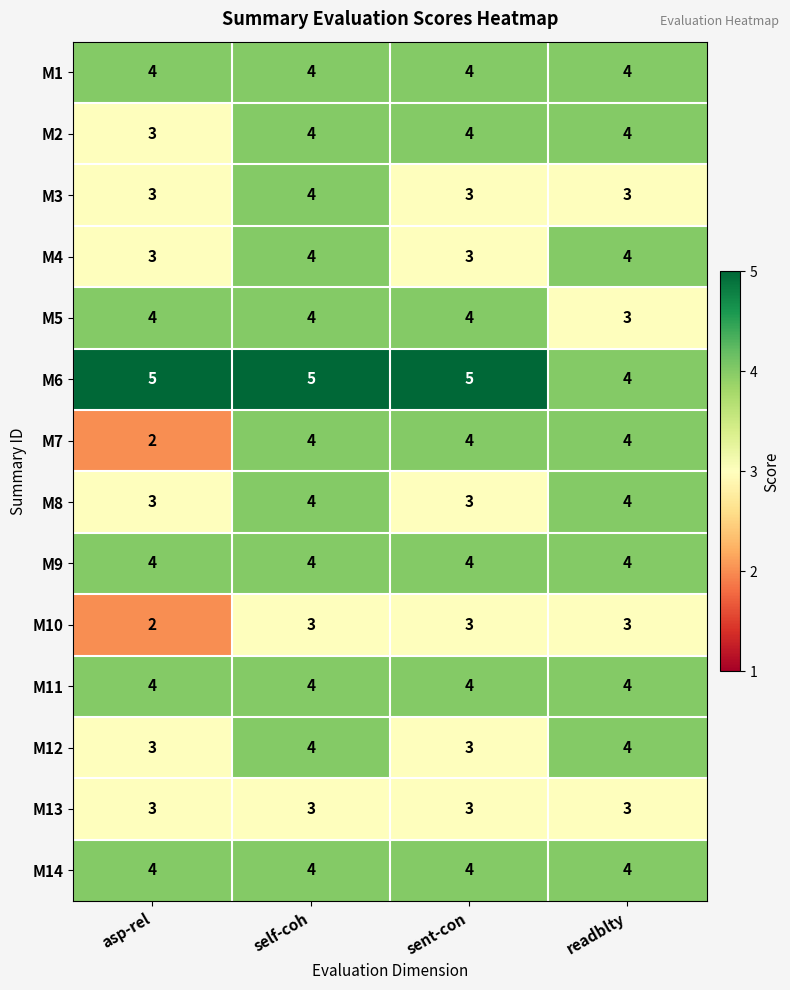

At which category does the chart reach its minimum across all series?

asp-rel